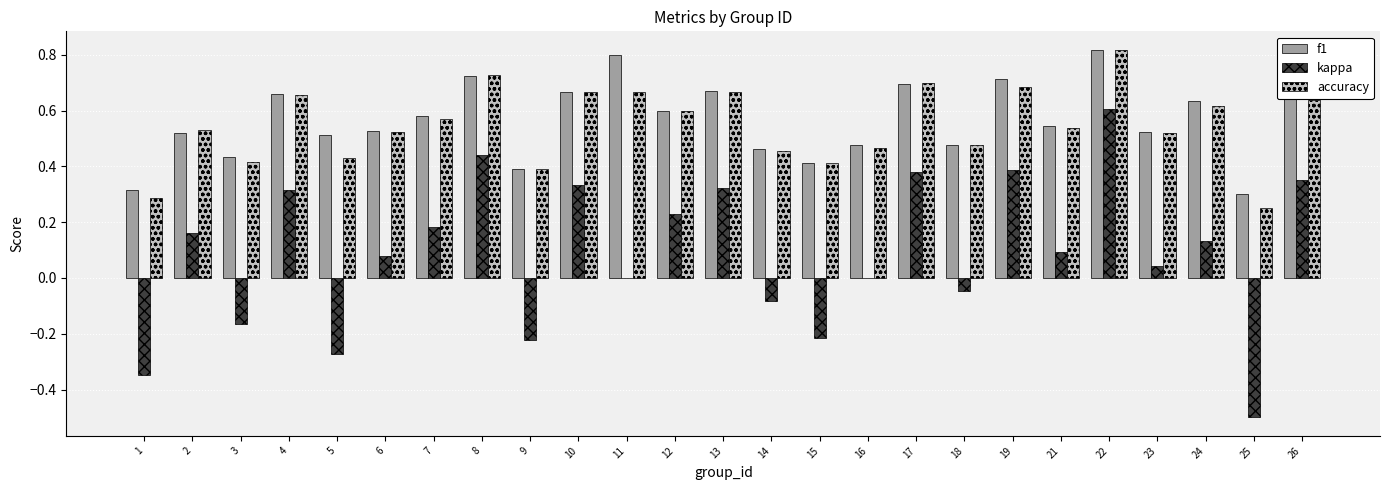

What is the sum of all f1 values?

14.1